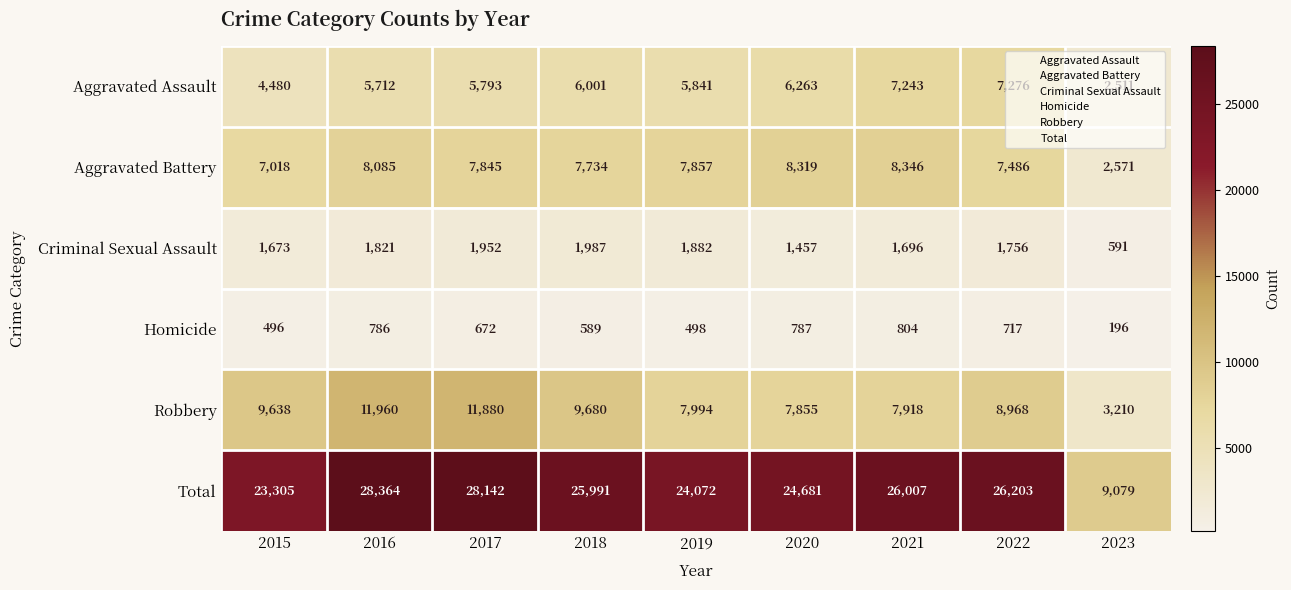

Rank the categories by Aggravated Assault value from lowest to highest.

2023, 2015, 2016, 2017, 2019, 2018, 2020, 2021, 2022